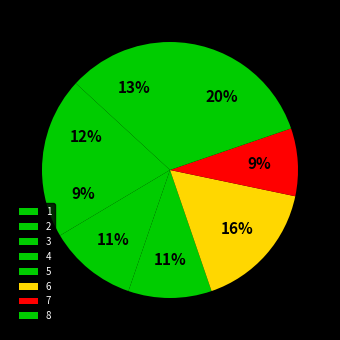

Which slice is the smallest?

3